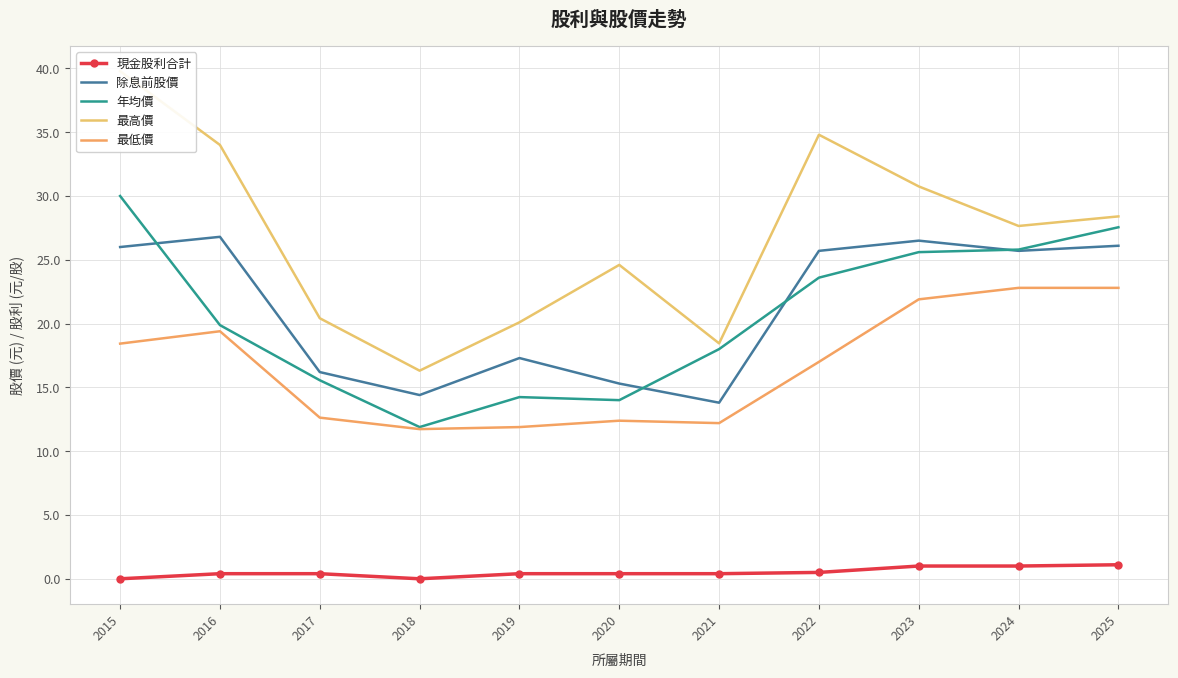

Where is the first local maximum for 最低價?

2016